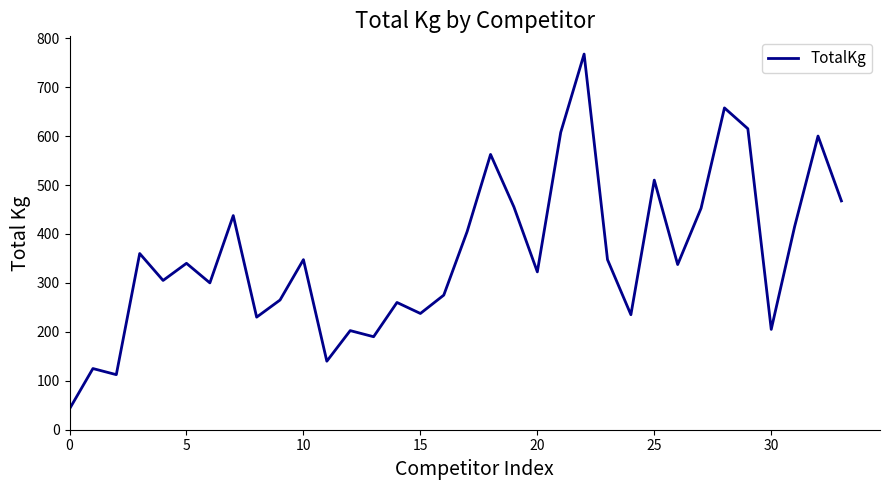

Is this an area chart (filled region under the line)?

No